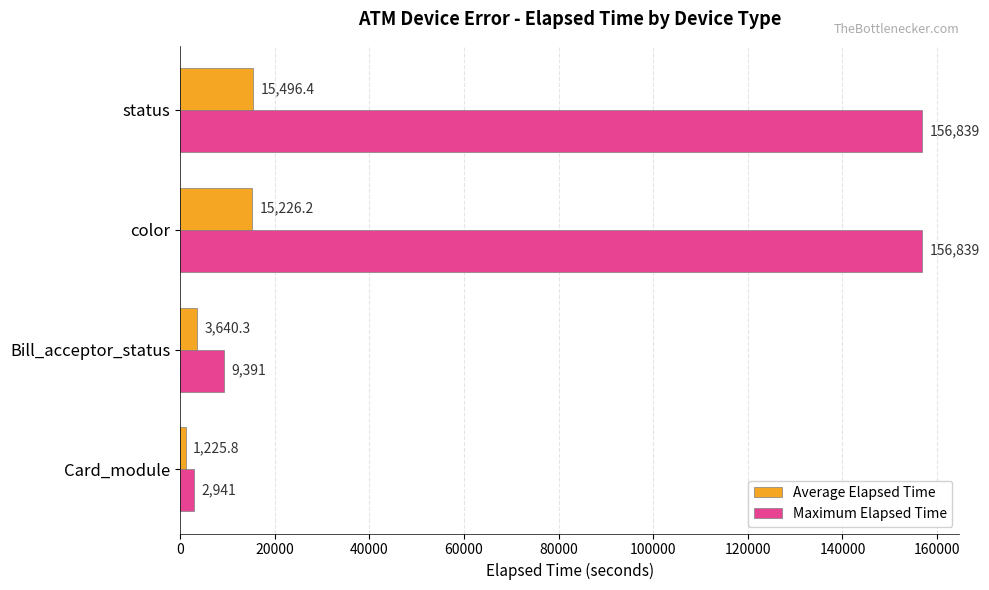

At which label is Maximum Elapsed Time closest to 79890?

Bill_acceptor_status